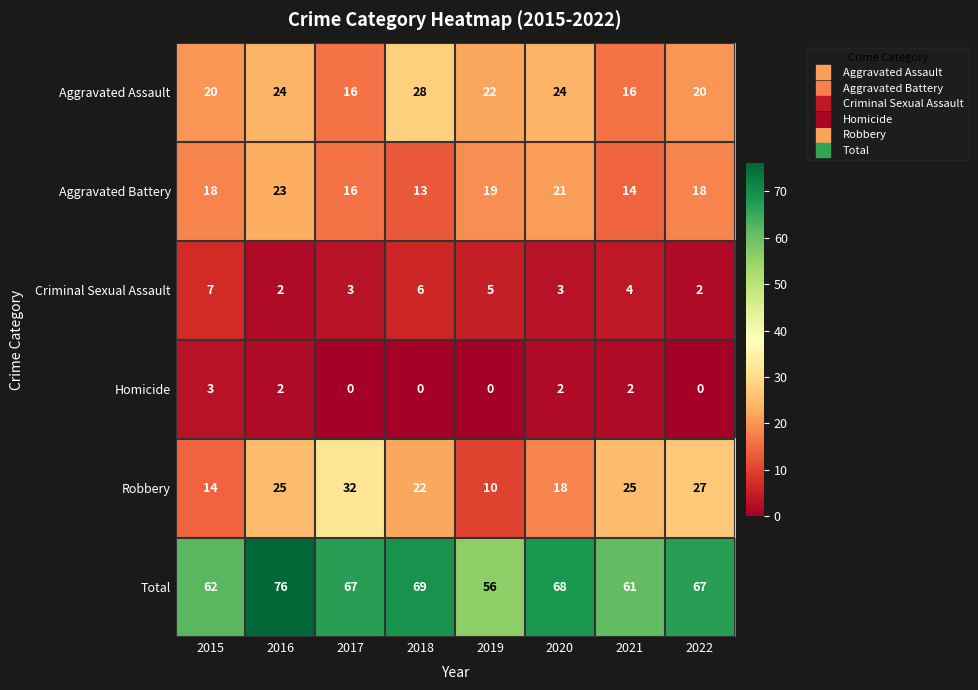

Which series has the largest range (max minus min)?

Robbery